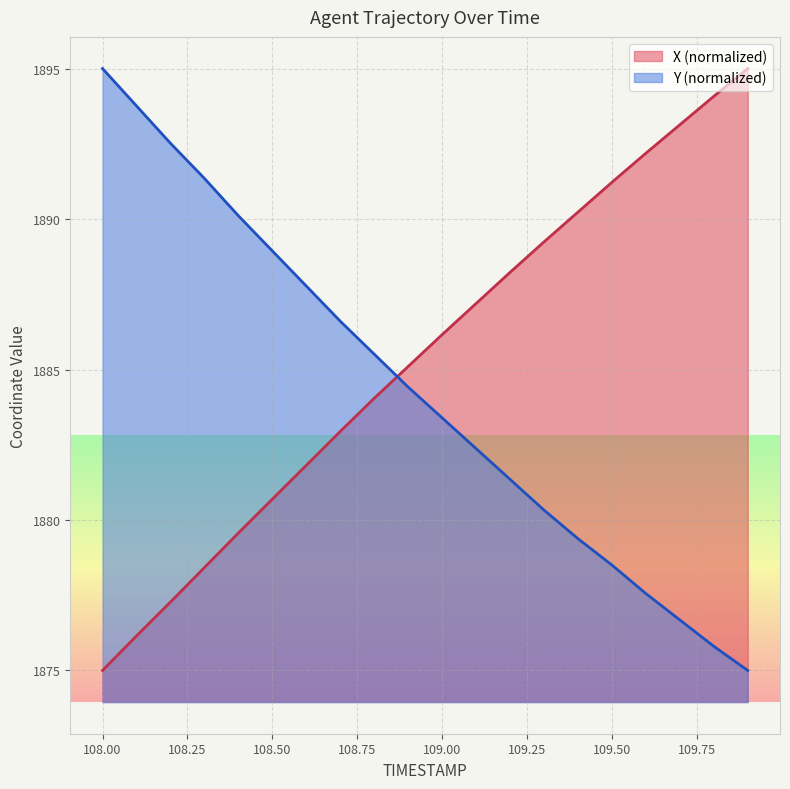

What is the difference between the maximum and minimum values in the X series?

20.0